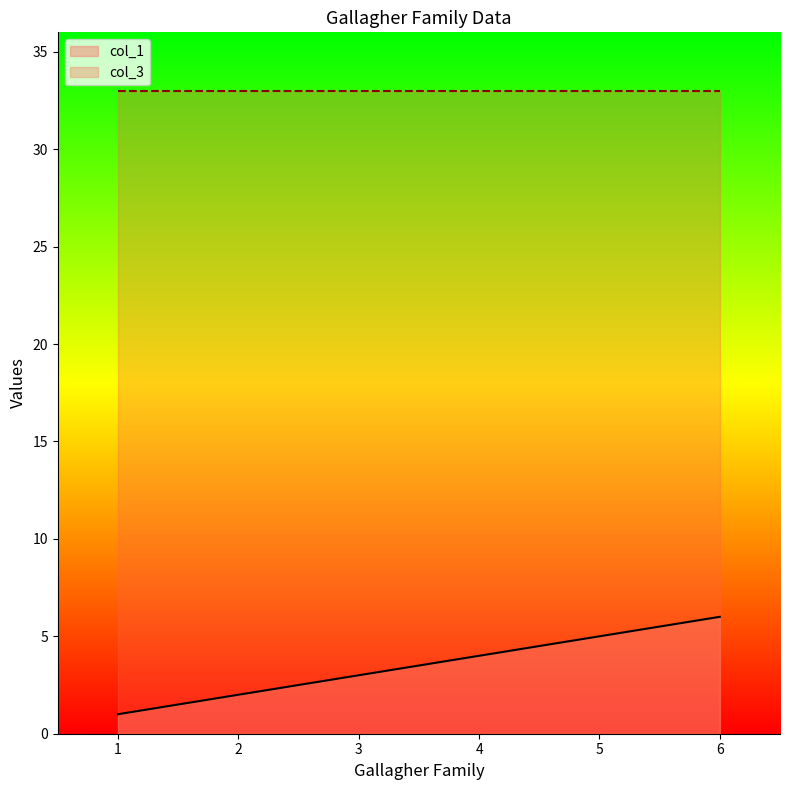

Reading left to right, extract all data points from this chart.

1=1	2=2	3=3	4=4	5=5	6=6